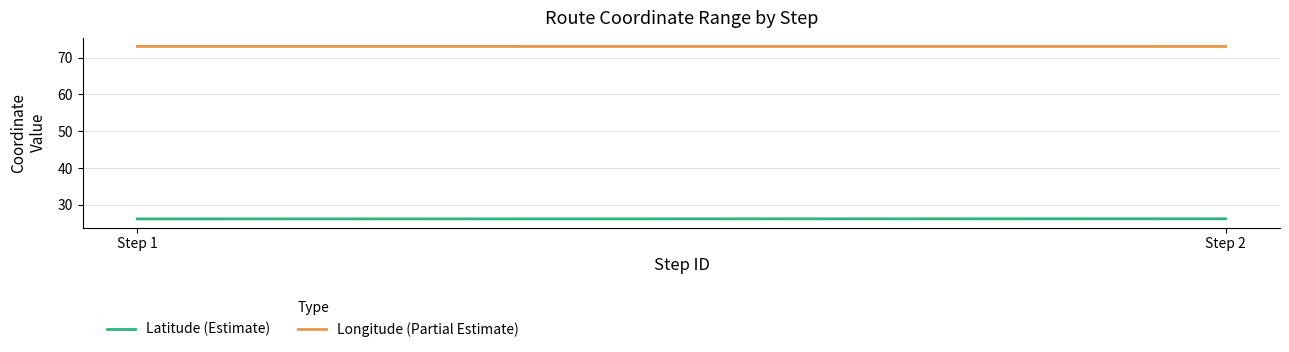

Reading left to right, list all the values displayed in this chart.

Latitude_mean: 1=26.1	2=26.2
Latitude_upper: 1=26.1	2=26.2
Latitude_lower: 1=26.1	2=26.1
Longitude_mean: 1=73.0	2=73.0
Longitude_upper: 1=73.1	2=73.0
Longitude_lower: 1=73.0	2=73.0